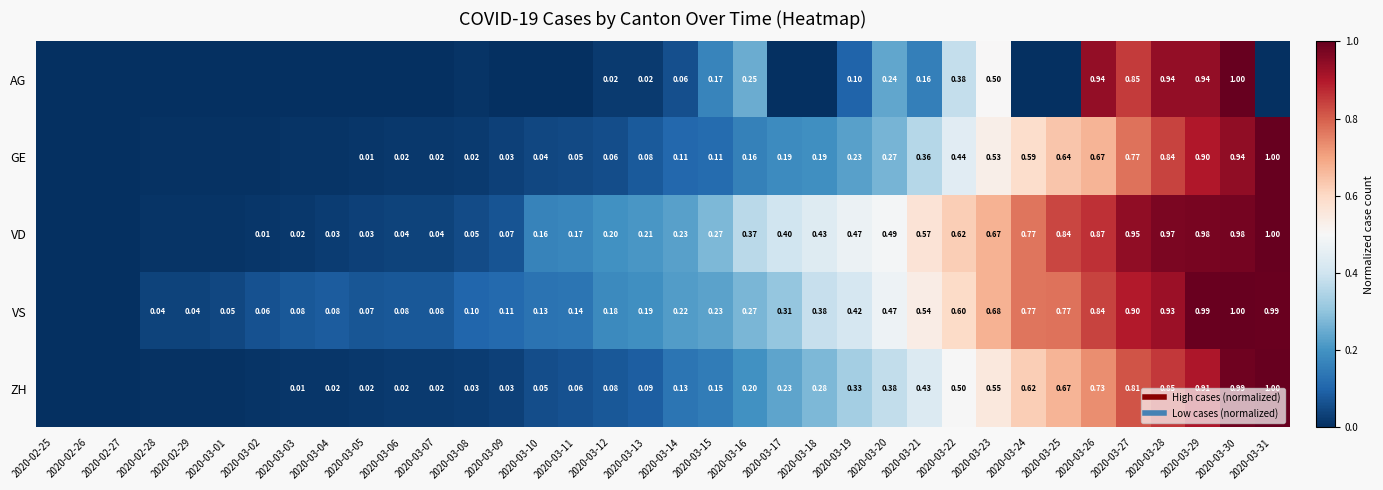

Between 2020-03-31 and 2020-03-21, which is larger?

2020-03-21